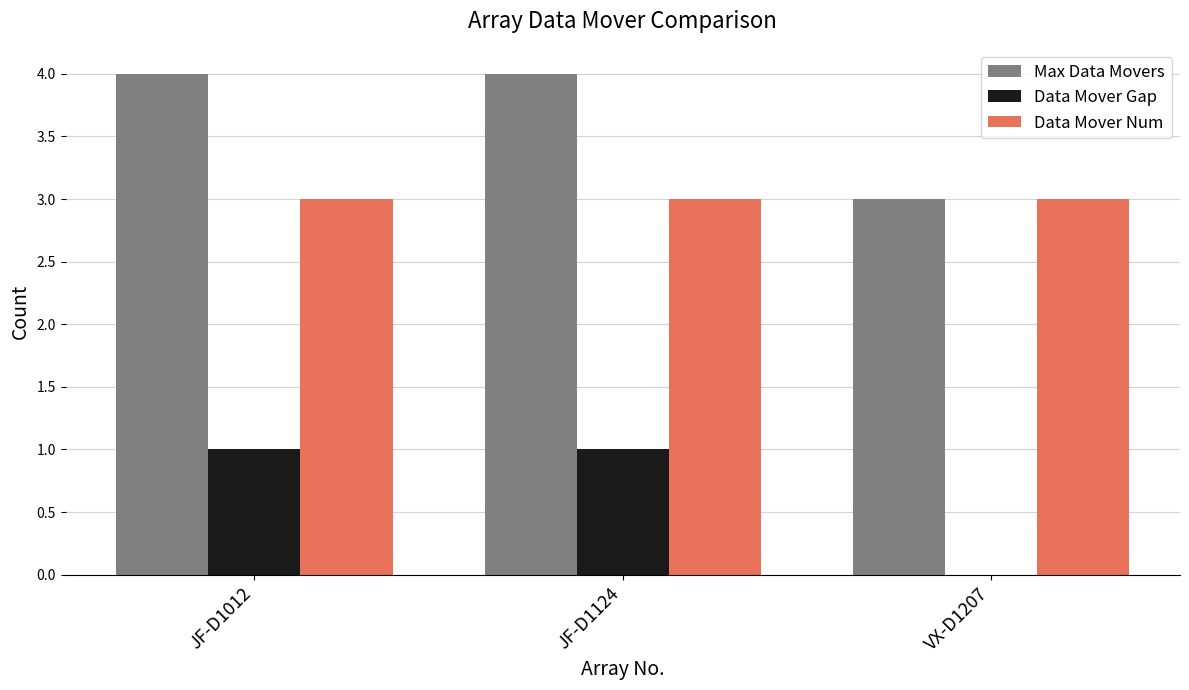

What are all the series names shown in the legend?

Max Data Movers, Data Mover Gap, Data Mover Num